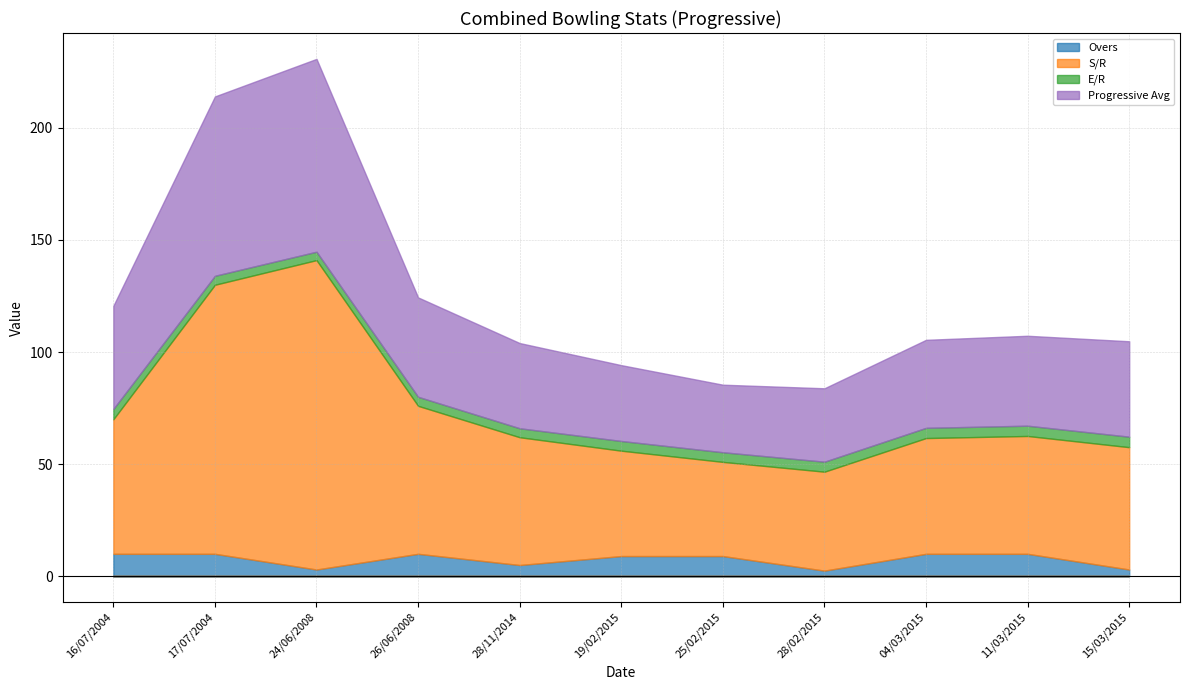

How many interior local valleys does the Progressive Avg series have?

1